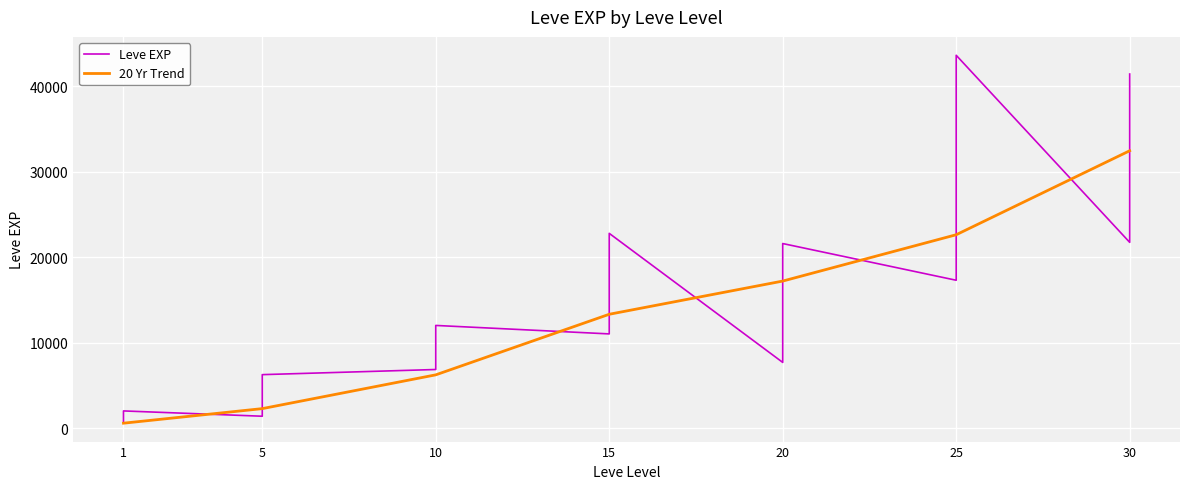

What is the smallest value displayed?

800